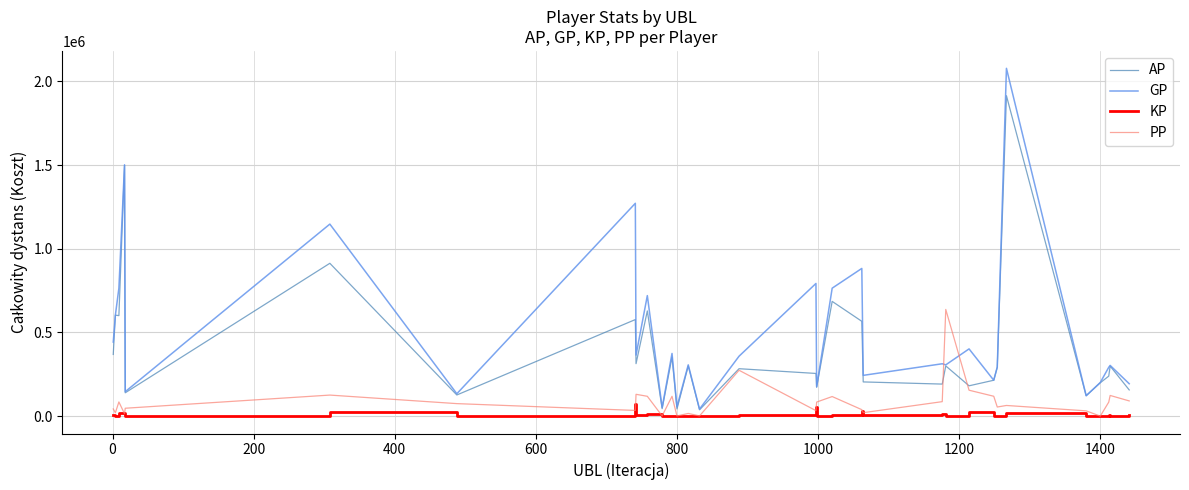

Which series has the largest range (max minus min)?

GP